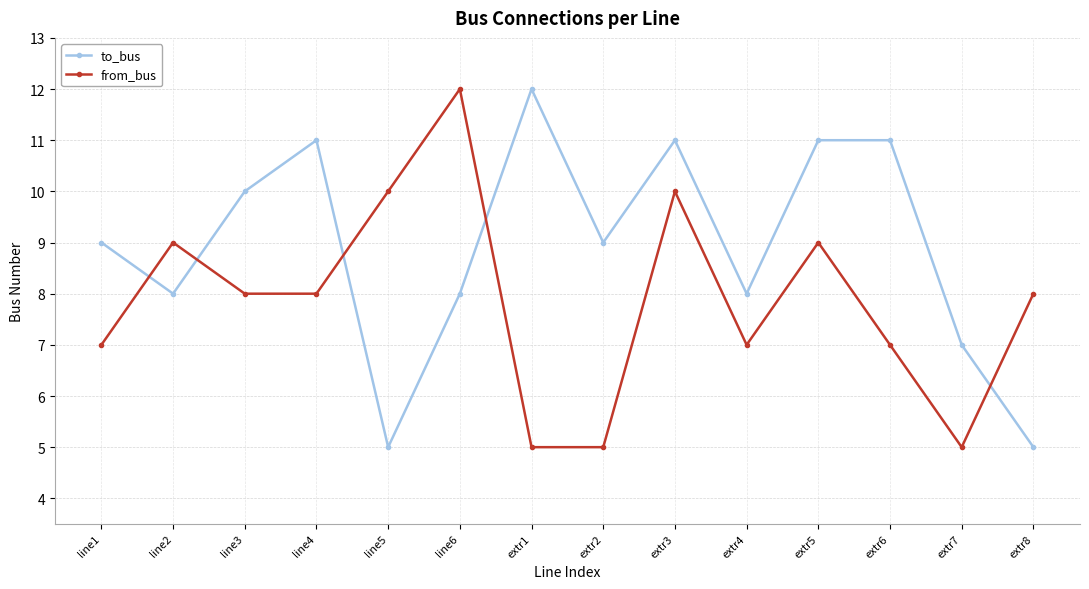

True or false: from_bus has more than 1 interior local peaks.

True